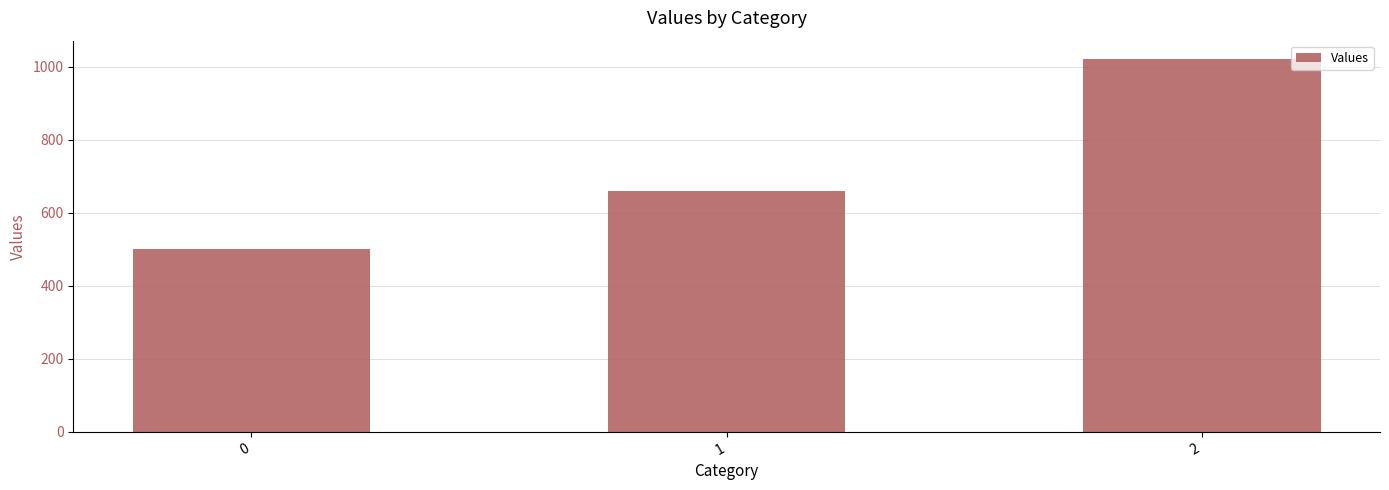

What is the change in value from 1 to 2?

+360